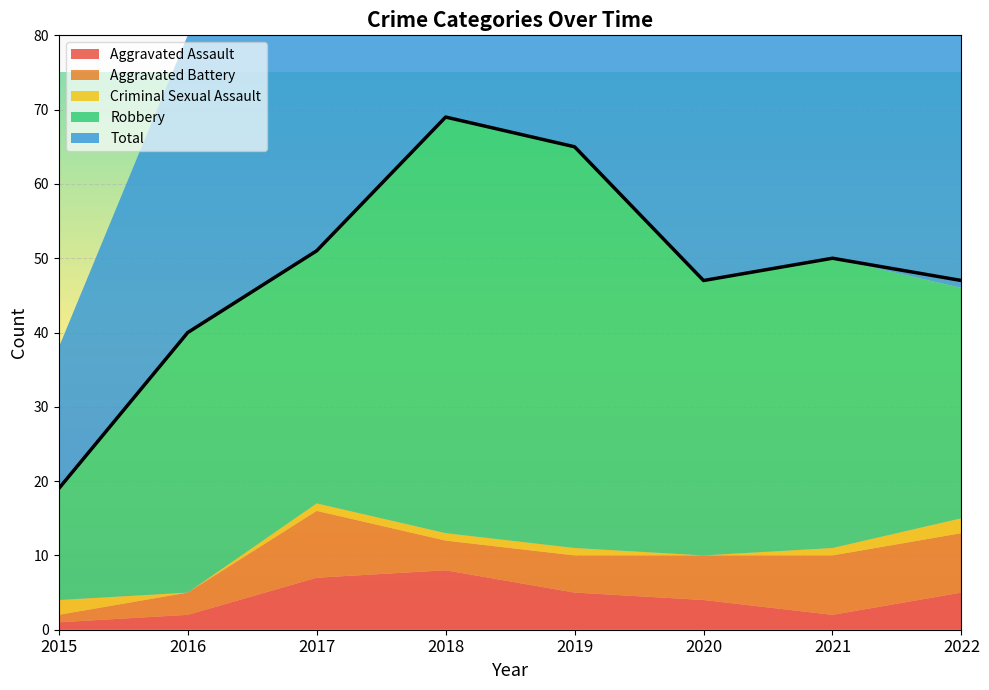

What is the value of the Aggravated Assault point at the 4th from the left?

8